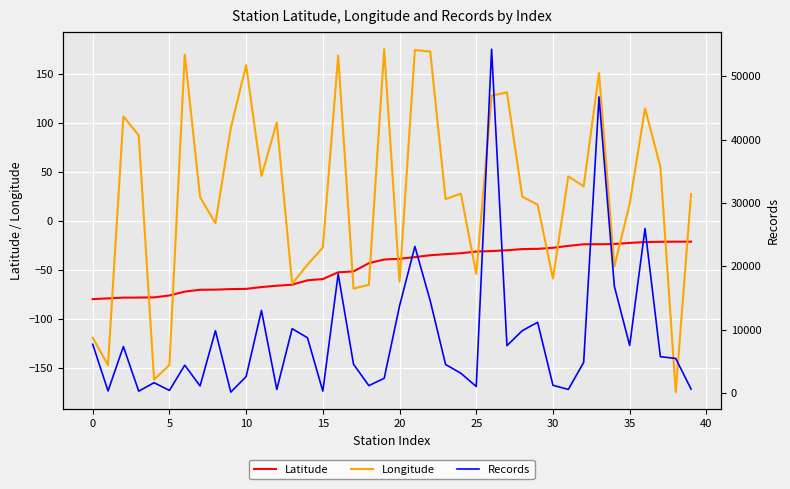

At which category does the chart reach its peak across all series?

26